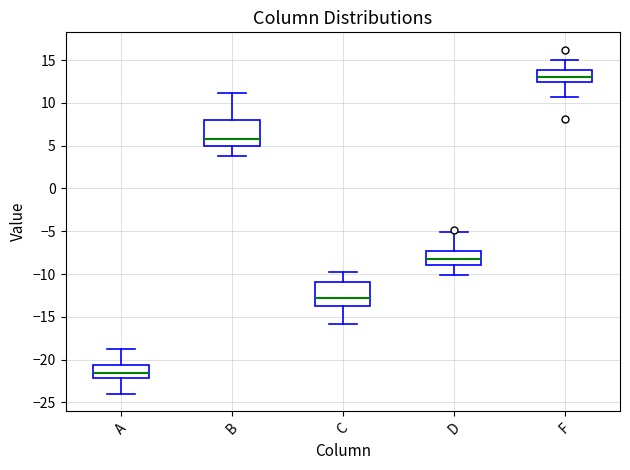

Where does the upper whisker of the box for B end on the y-axis? The values are not printed on the chart, so give them approximately, as read against the axis.

11.0